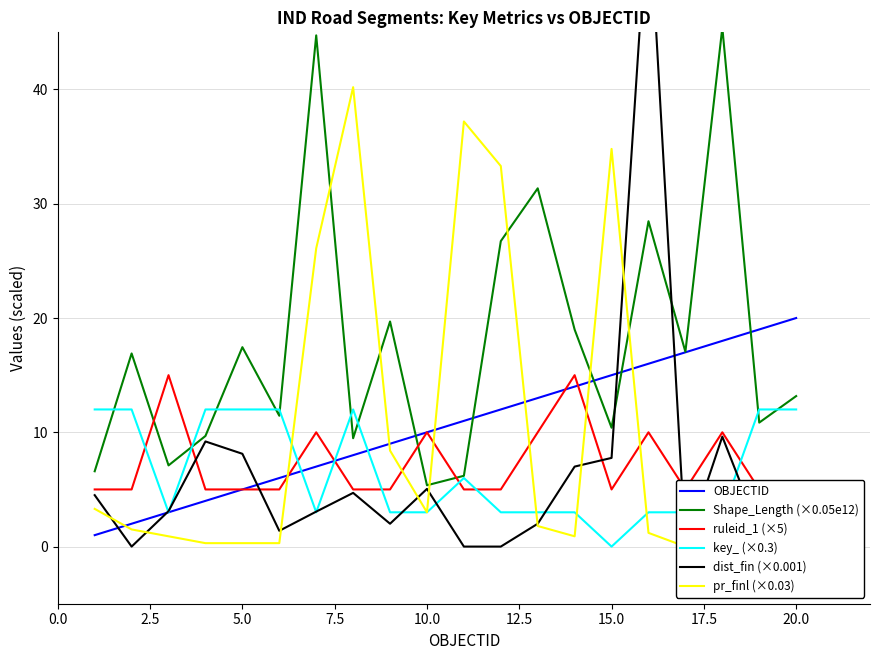

The value of key_ (×0.3) at 20.0 is 19.0. True or false?

False